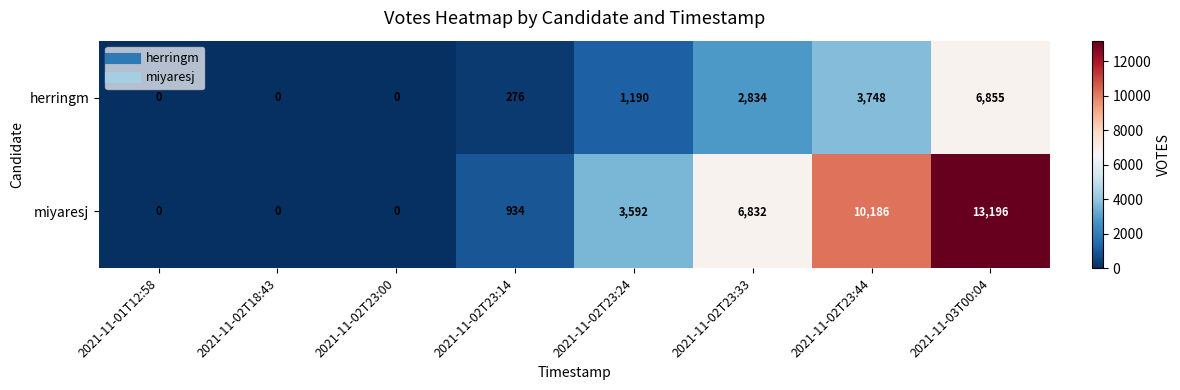

Rank the series by their average value, from highest to lowest.

miyaresj, herringm